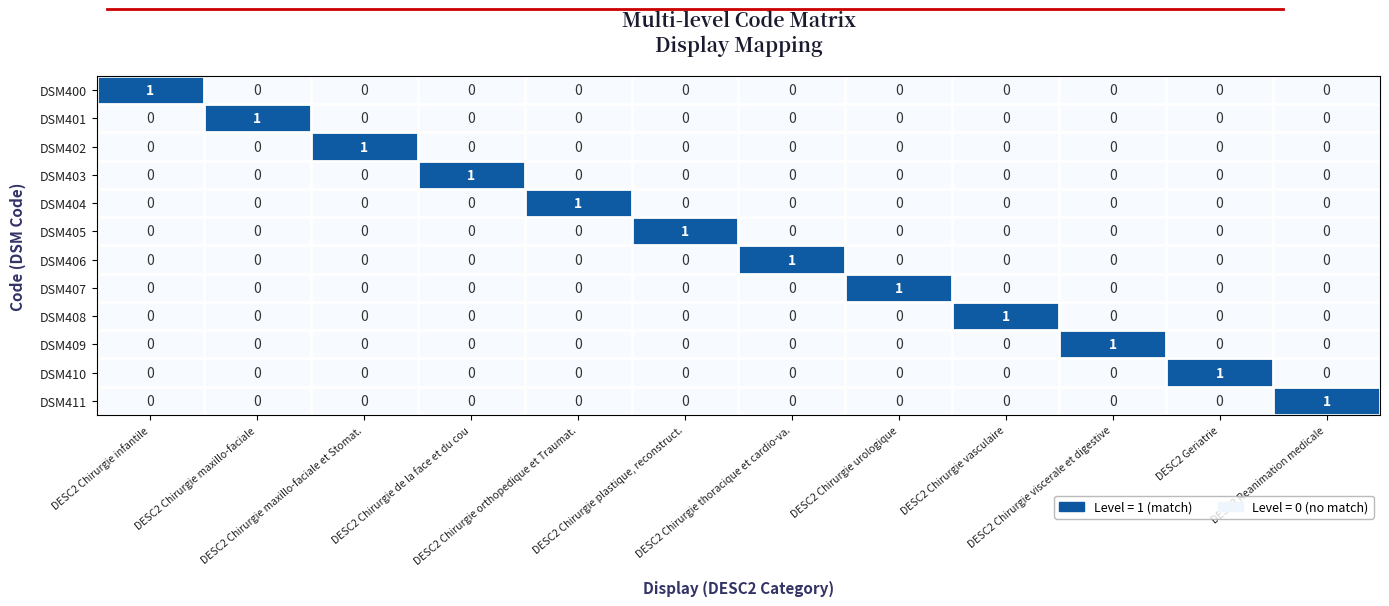

At how many categories does at least one series exceed 0?

12